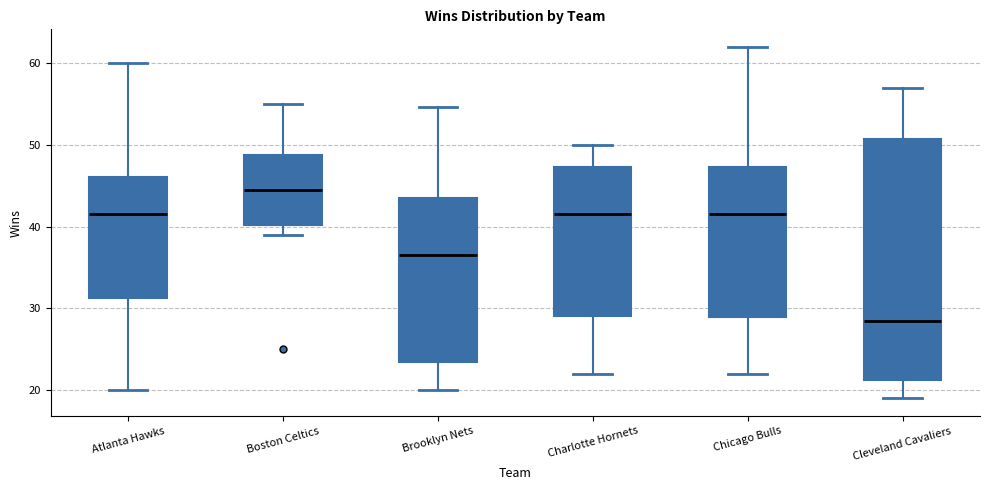

Where does the upper whisker of the box for Boston Celtics end on the y-axis? The values are not printed on the chart, so give them approximately, as read against the axis.

55